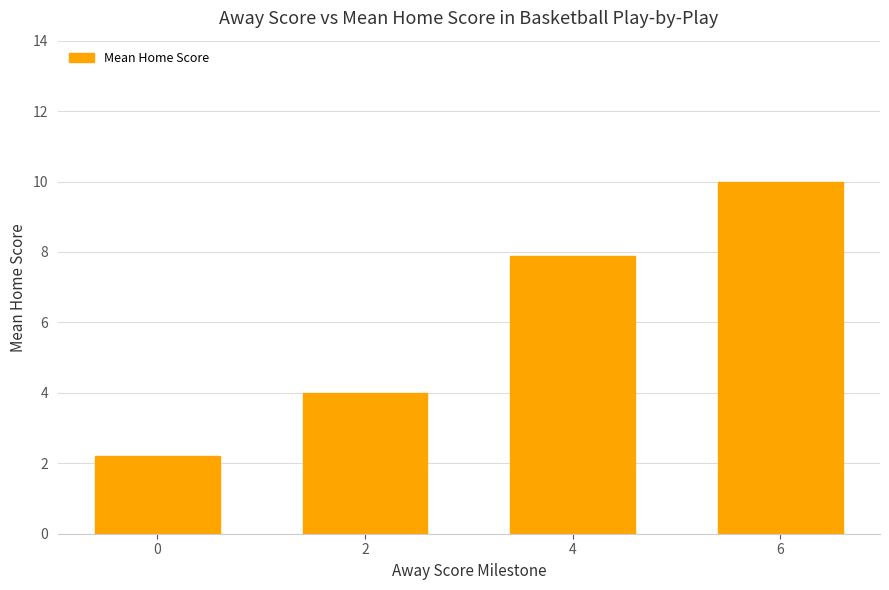

What is the greatest value displayed?

10.0